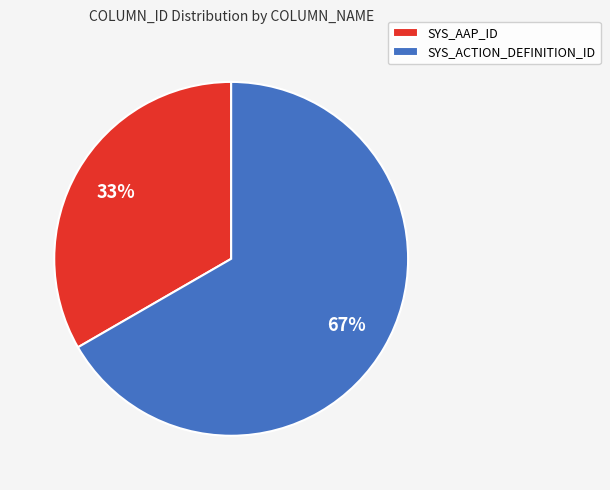

Count the number of slices in the pie.

2